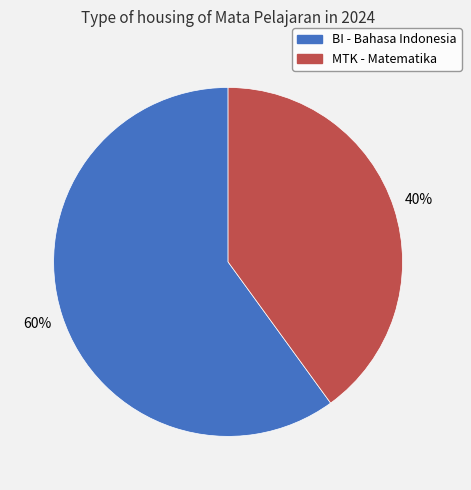

Count the number of slices in the pie.

2